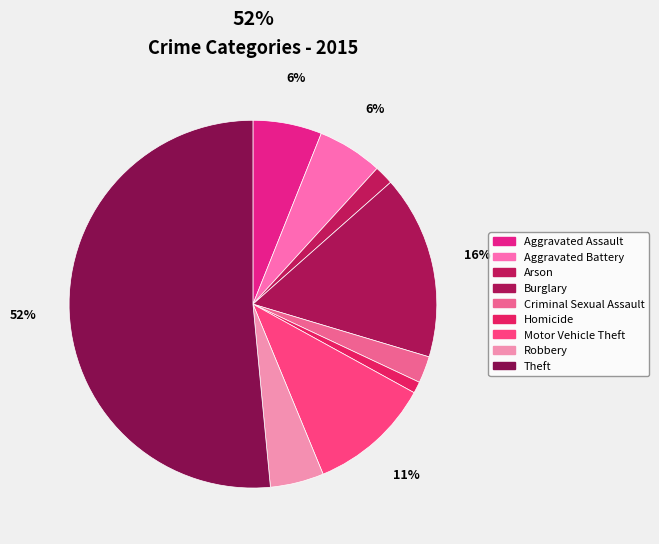

What portion of the pie excludes Homicide?

99.0%